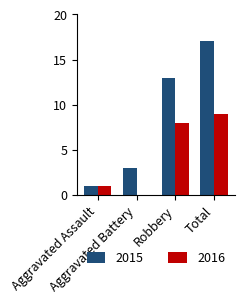

How many values in 2016 are above zero?

3